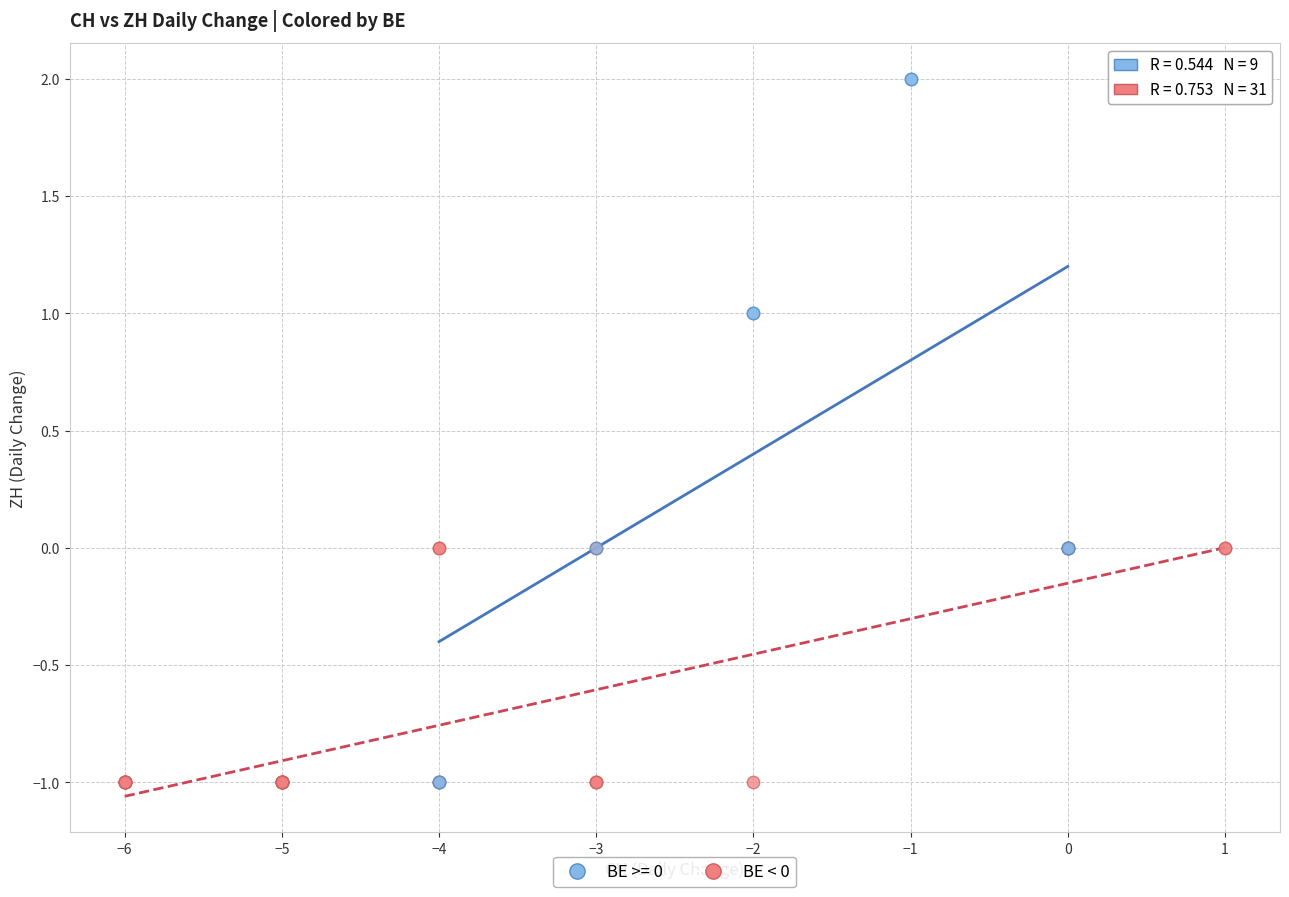

Which series has the largest Y range (max minus min)?

BE >= 0